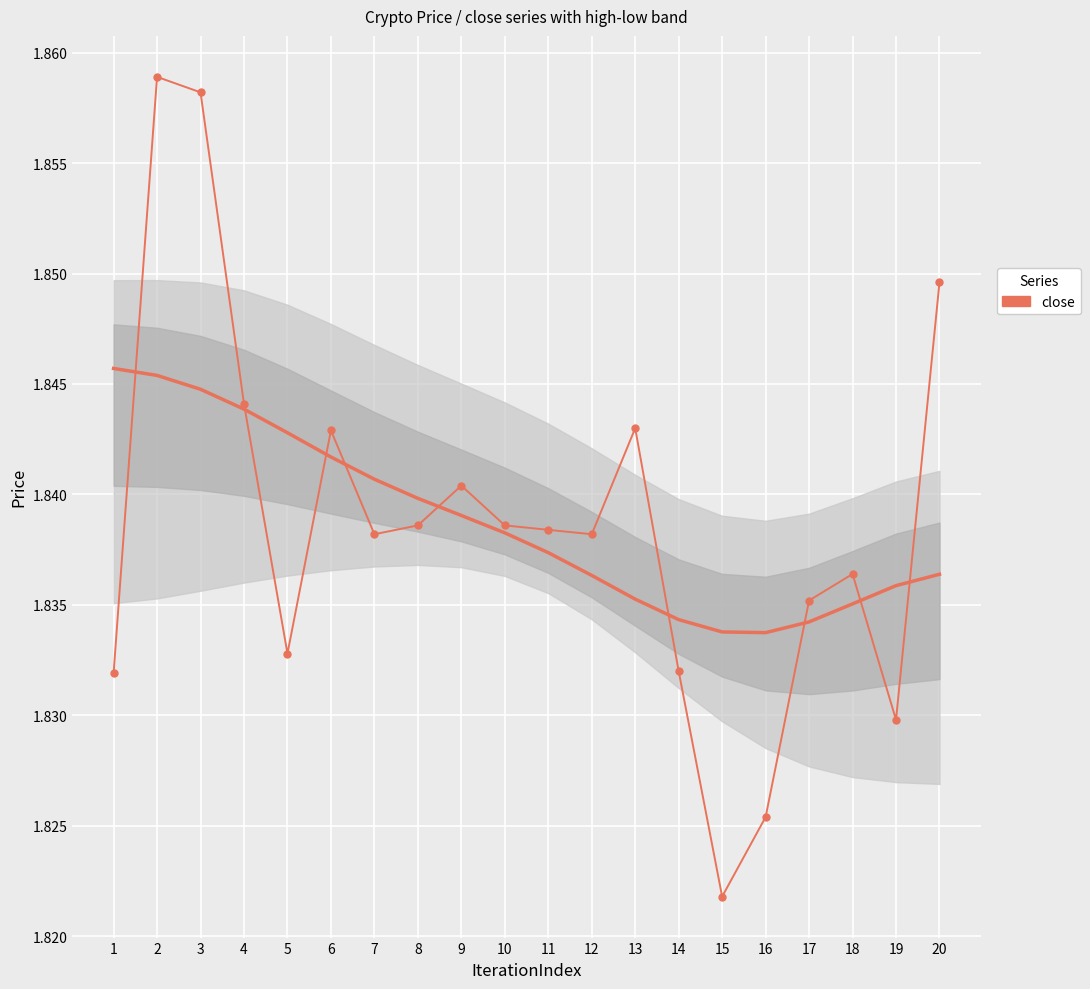

Rank the categories by value from highest to lowest.

2, 3, 20, 4, 13, 6, 9, 8, 10, 11, 7, 12, 18, 17, 5, 14, 1, 19, 16, 15